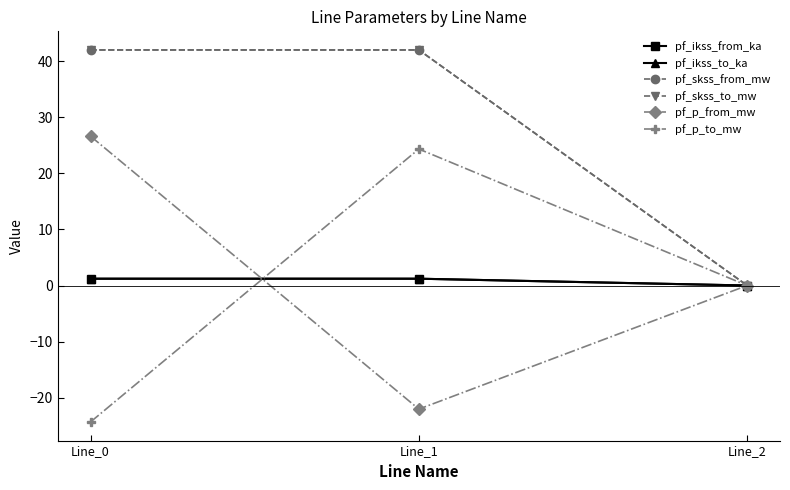

Between Line_0 and Line_1, which series saw the biggest shift?

pf_p_to_mw